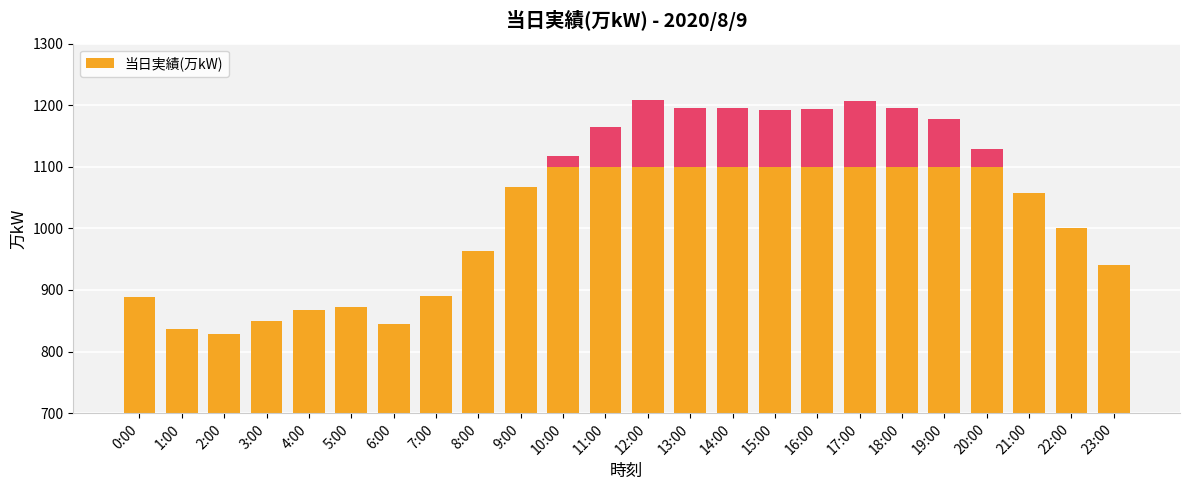

What is the sum of the values at 8:00 and 13:00?

2160